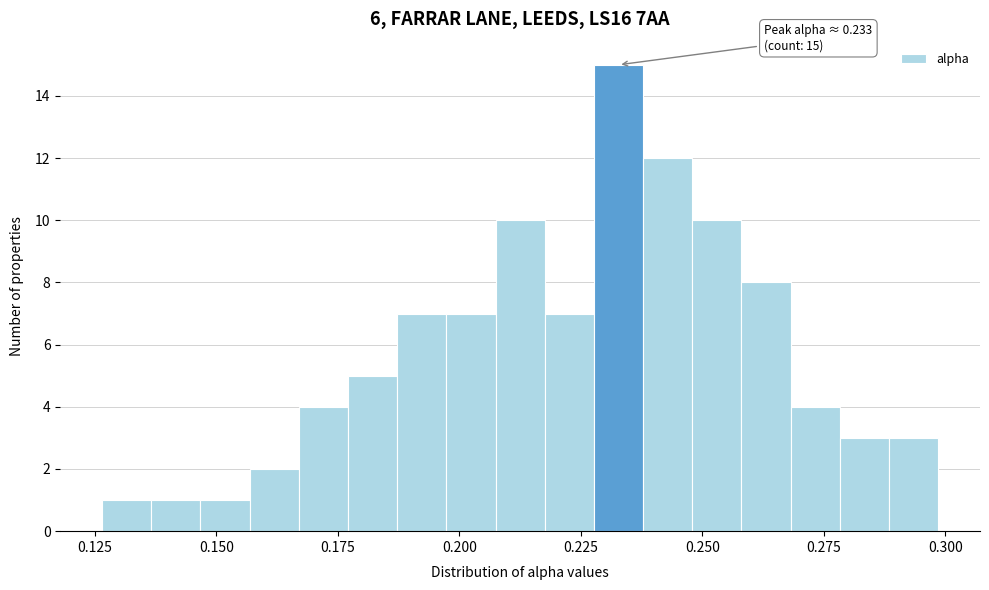

Around what value on the x-axis is the tallest bar? Give the approximate position of its centre, as read against the axis.

0.235